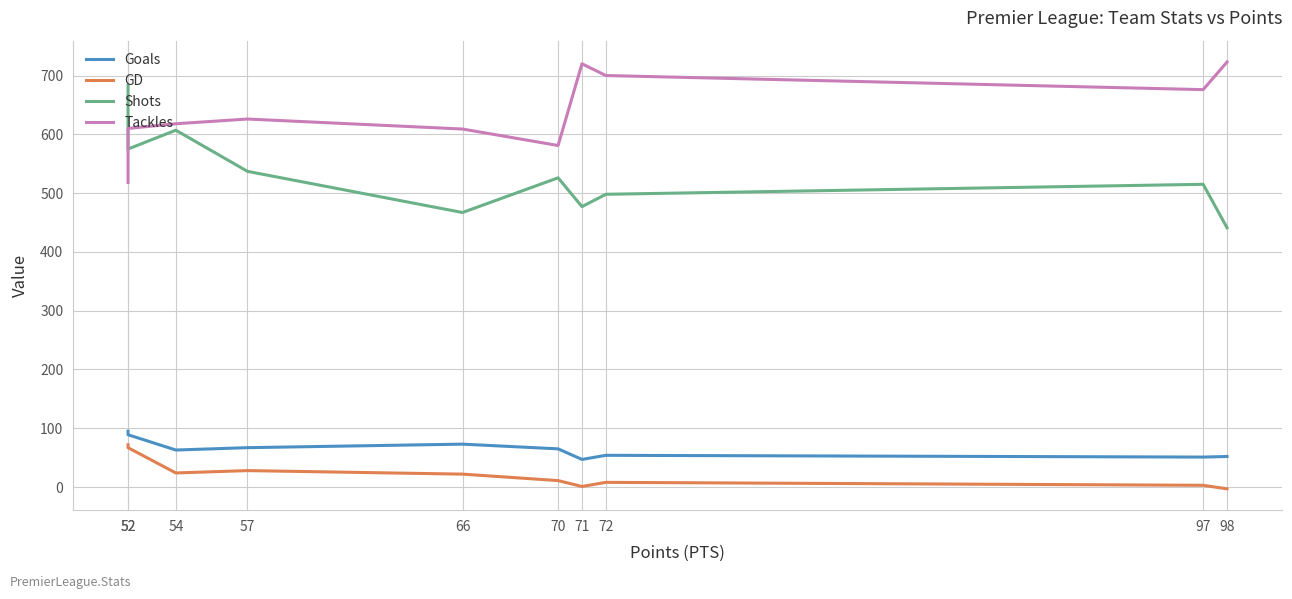

Rank the series at 57 from highest to lowest value.

Tackles, Shots, Goals, GD